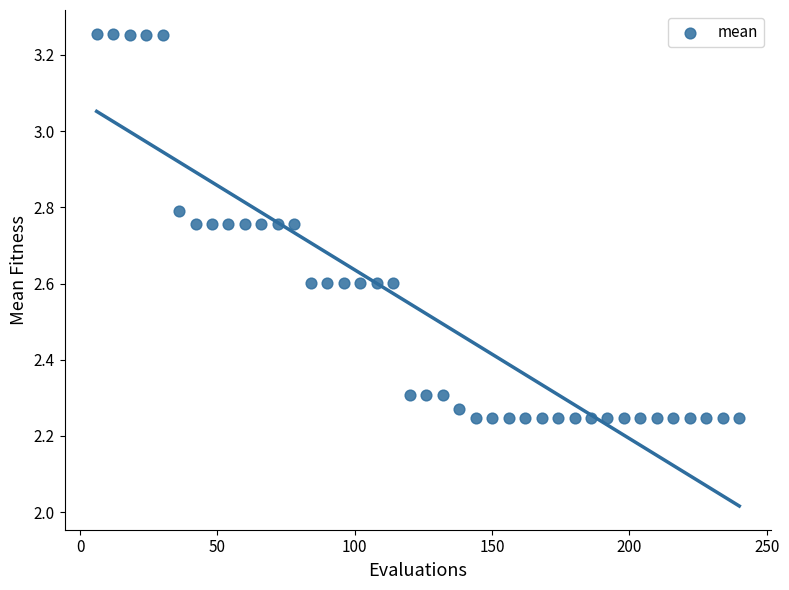

What is the range of Y values (max minus min)?

1.0